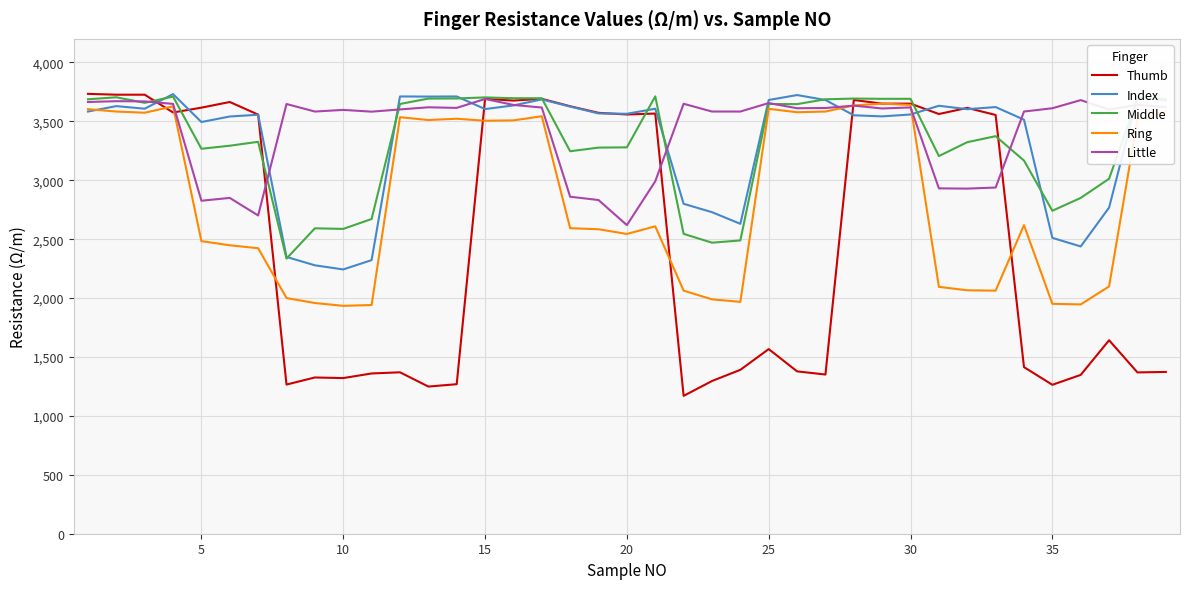

How many lines are shown in the chart?

5